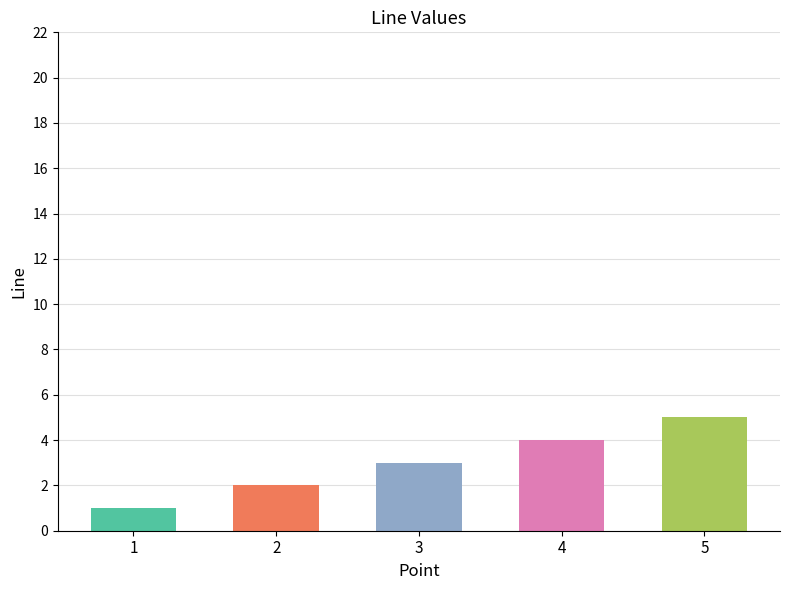

Which label corresponds to the smallest value in the chart?

1